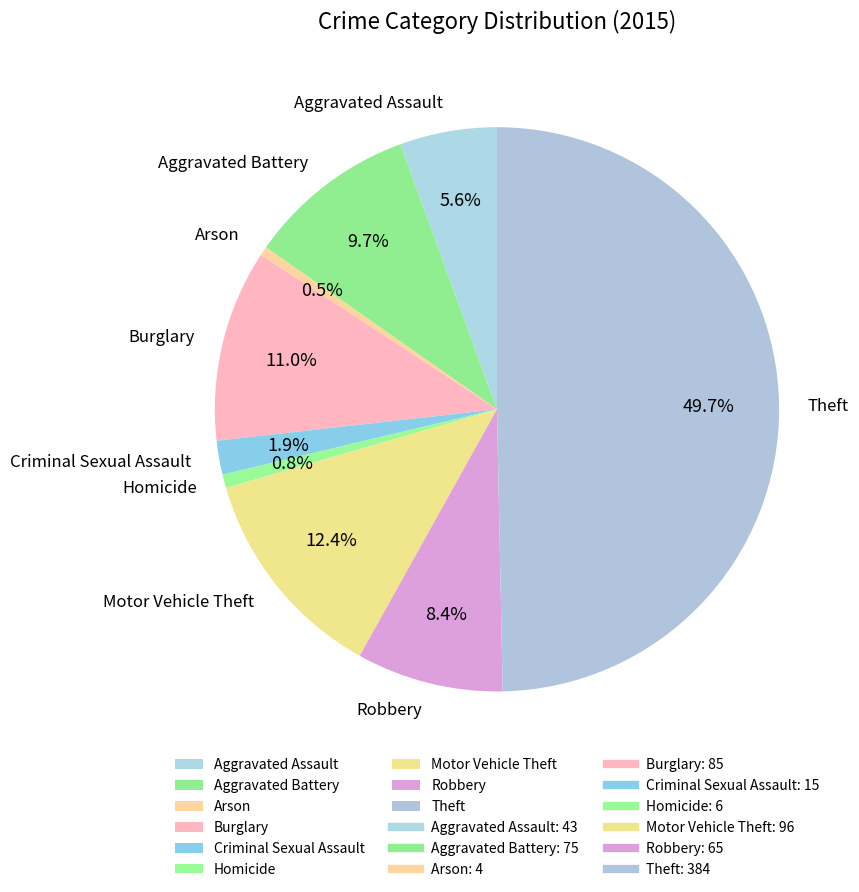

What is the ratio of the value at Homicide to the value at Robbery?

0.1